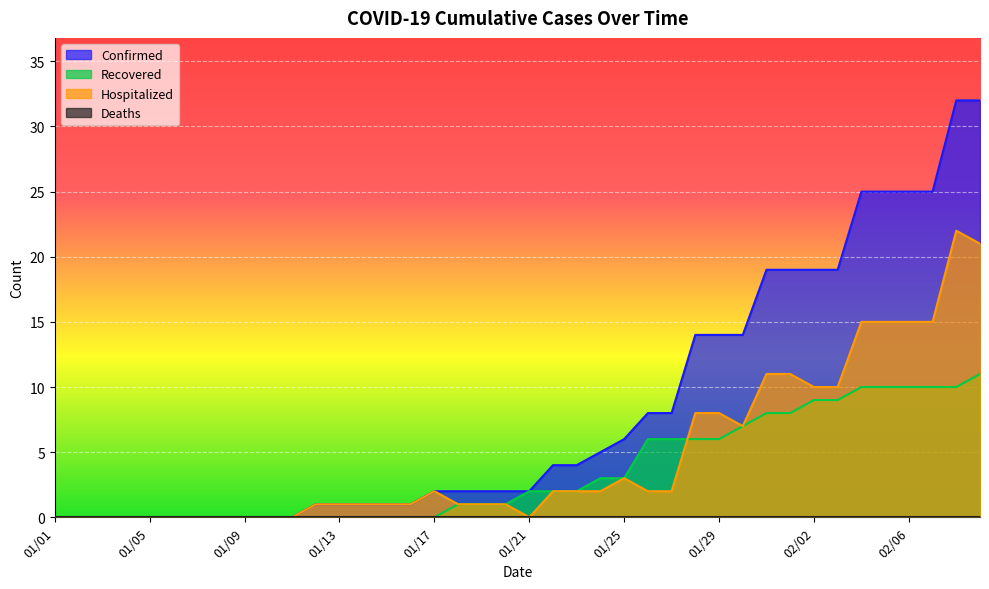

Reading left to right, what are all the values shown in this chart?

Confirmed: 0	0	0	0	0	0	0	0	0	0	0	1	1	1	1	1	2	2	2	2	2	4	4	5	6	8	8	14	14	14	19	19	19	19	25	25	25	25	32	32
Recovered: 0	0	0	0	0	0	0	0	0	0	0	0	0	0	0	0	0	1	1	1	2	2	2	3	3	6	6	6	6	7	8	8	9	9	10	10	10	10	10	11
Hospitalized: 0	0	0	0	0	0	0	0	0	0	0	1	1	1	1	1	2	1	1	1	0	2	2	2	3	2	2	8	8	7	11	11	10	10	15	15	15	15	22	21